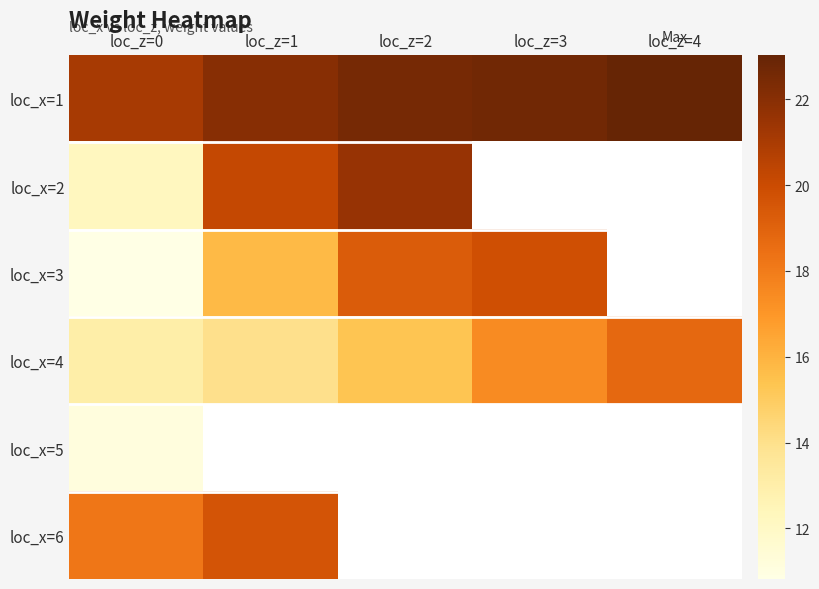

Rank the series at loc_z=1 from highest to lowest value.

loc_x=1, loc_x=2, loc_x=3, loc_x=4, loc_x=5, loc_x=6